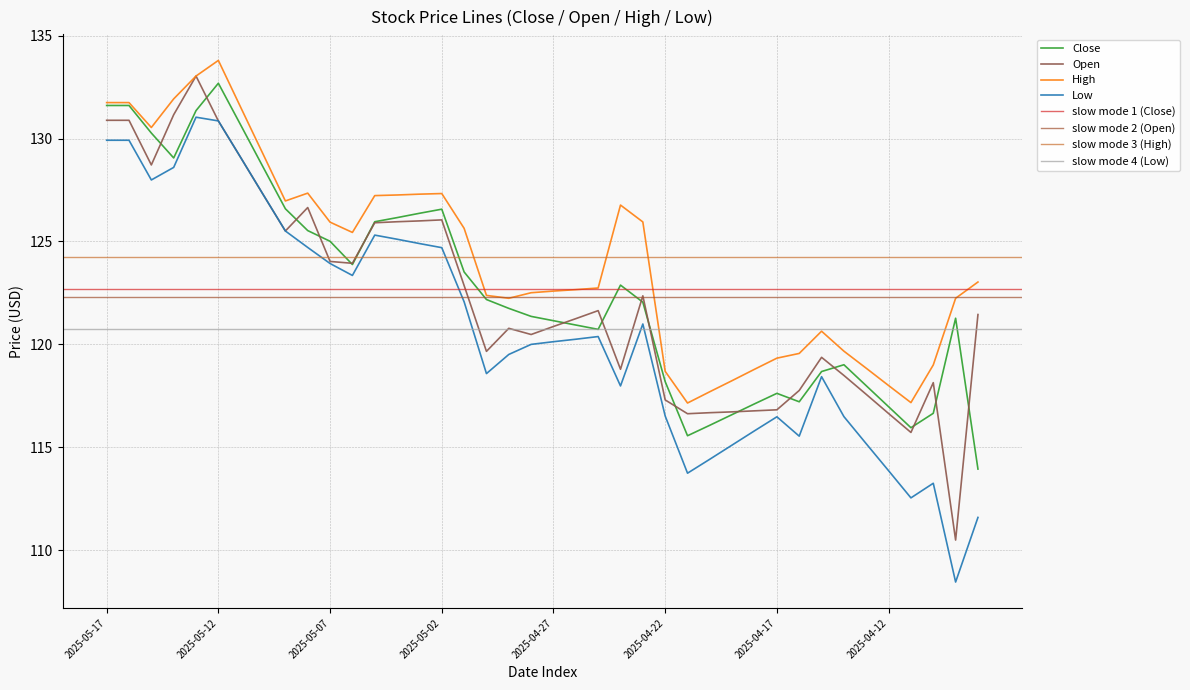

How many values in the Low series exceed 120?

21